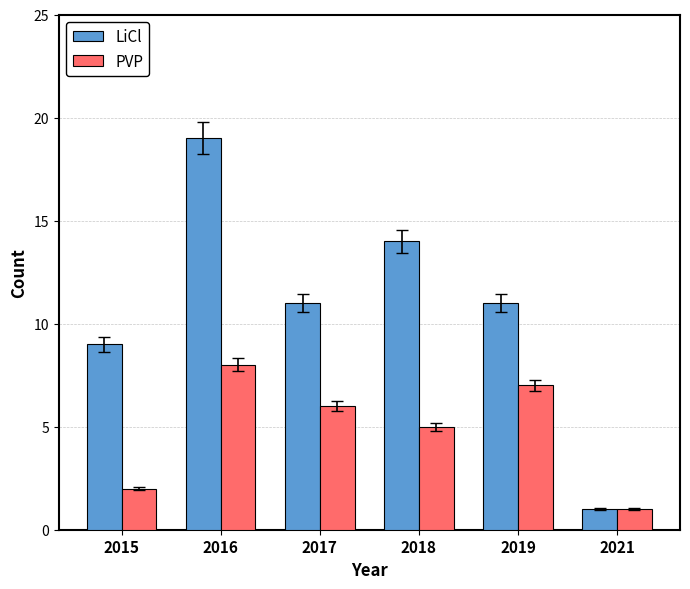

Which series has the largest total across all categories?

LiCl